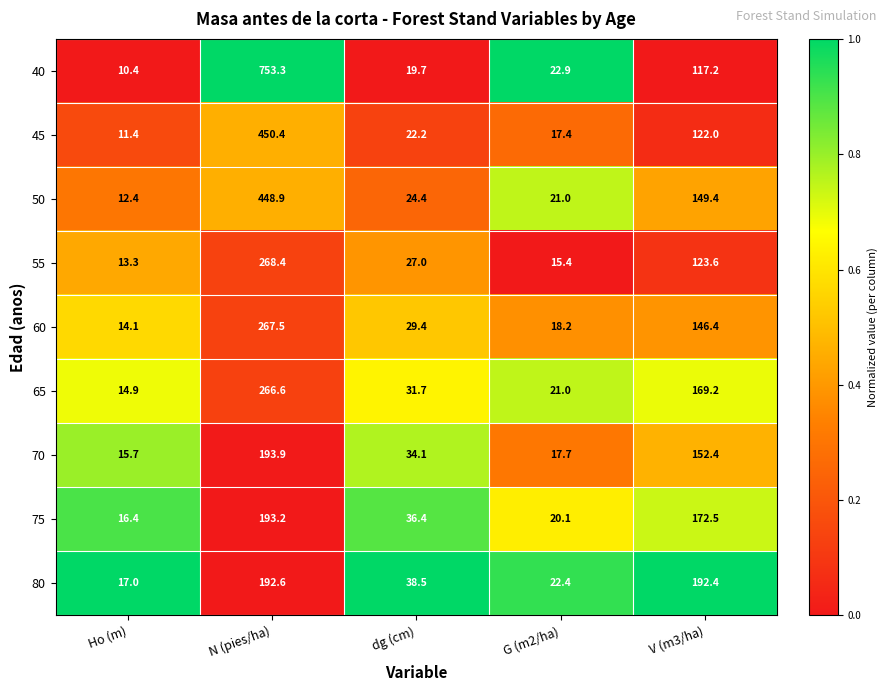

Which series has the largest total across all categories?

40